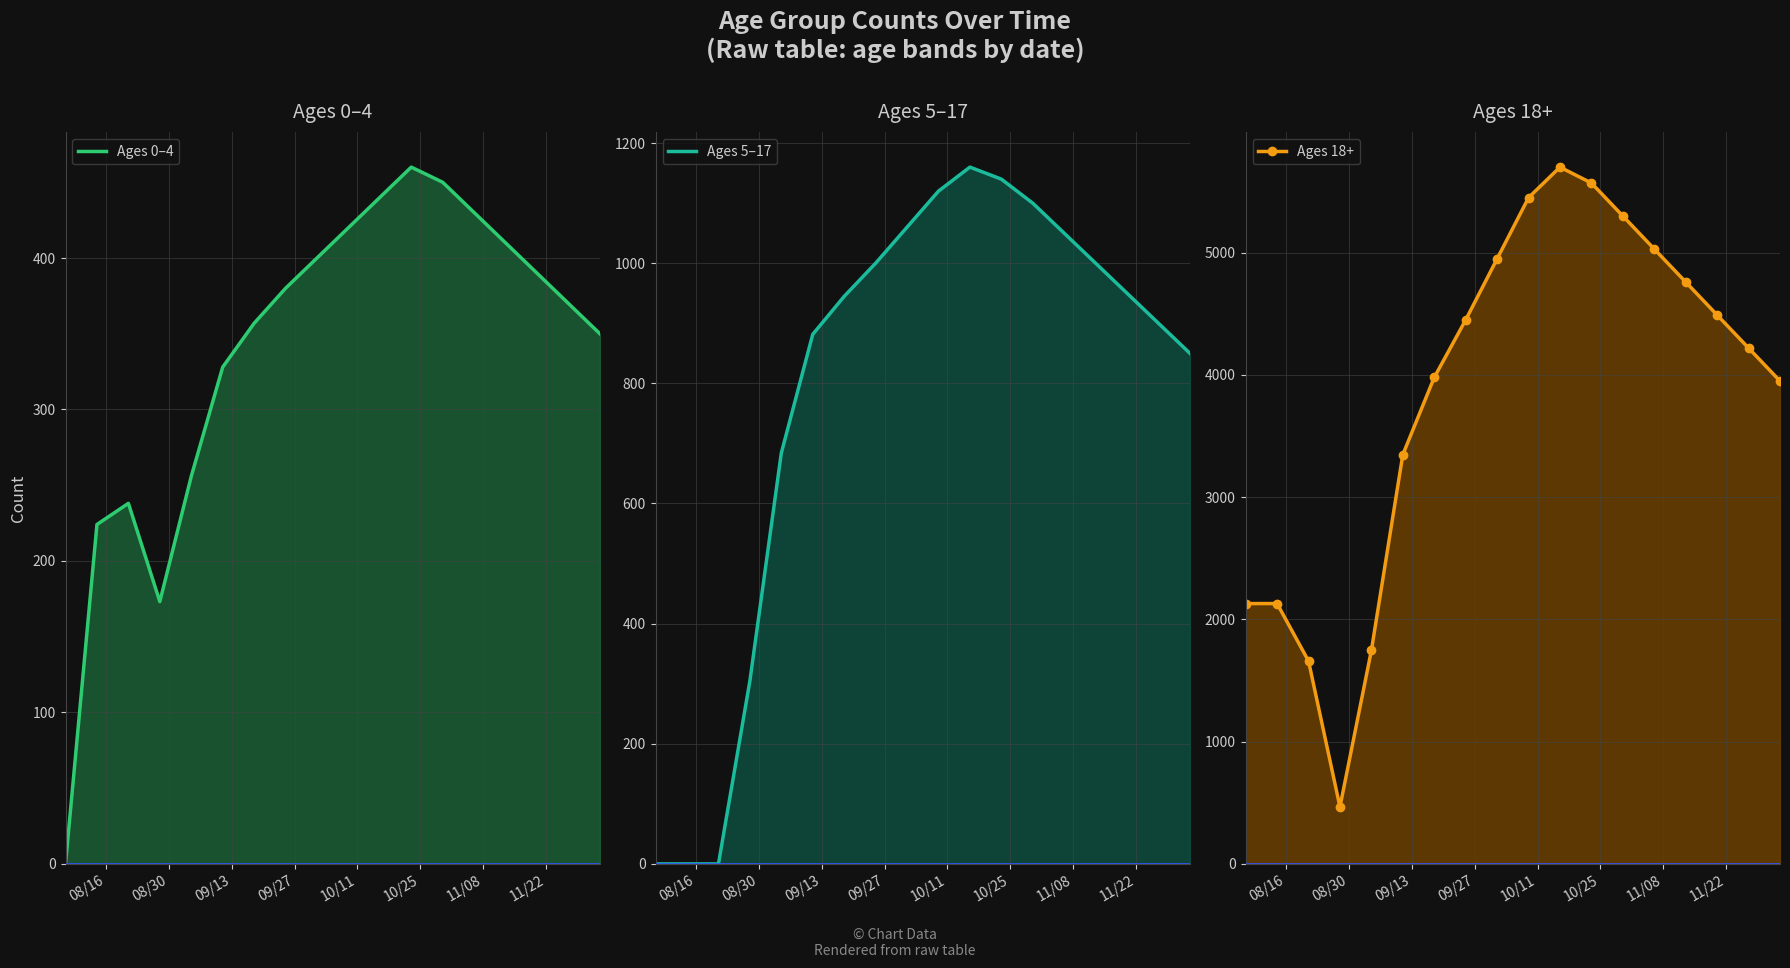

What is the sum of all Ages 0–4 values?

6075.9